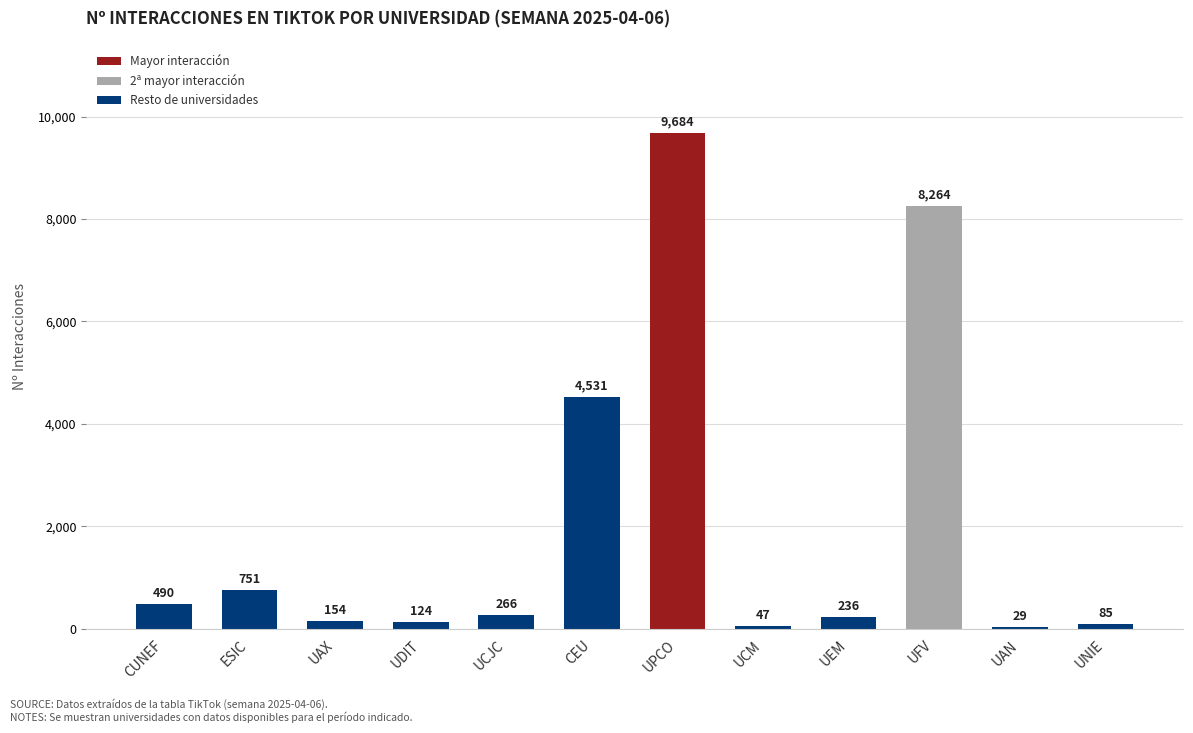

Are the bars horizontal?

No